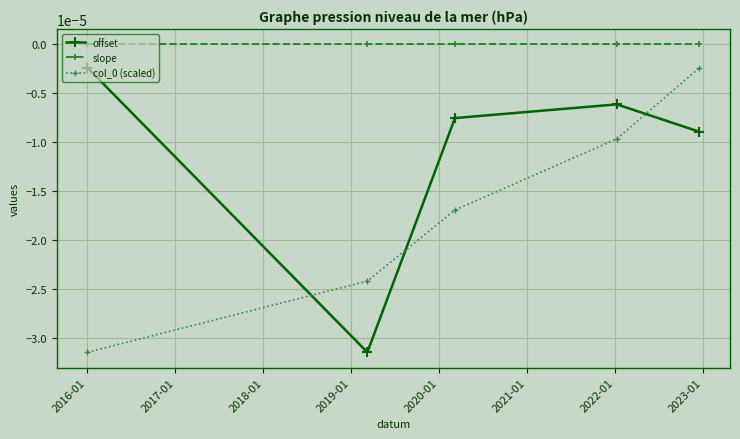

Which series has the largest total across all categories?

slope